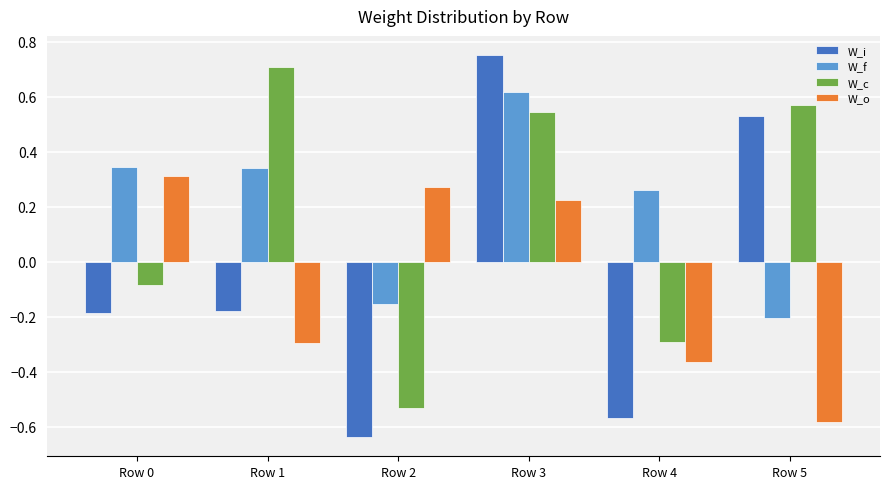

What are all the series names shown in the legend?

W_i, W_f, W_c, W_o